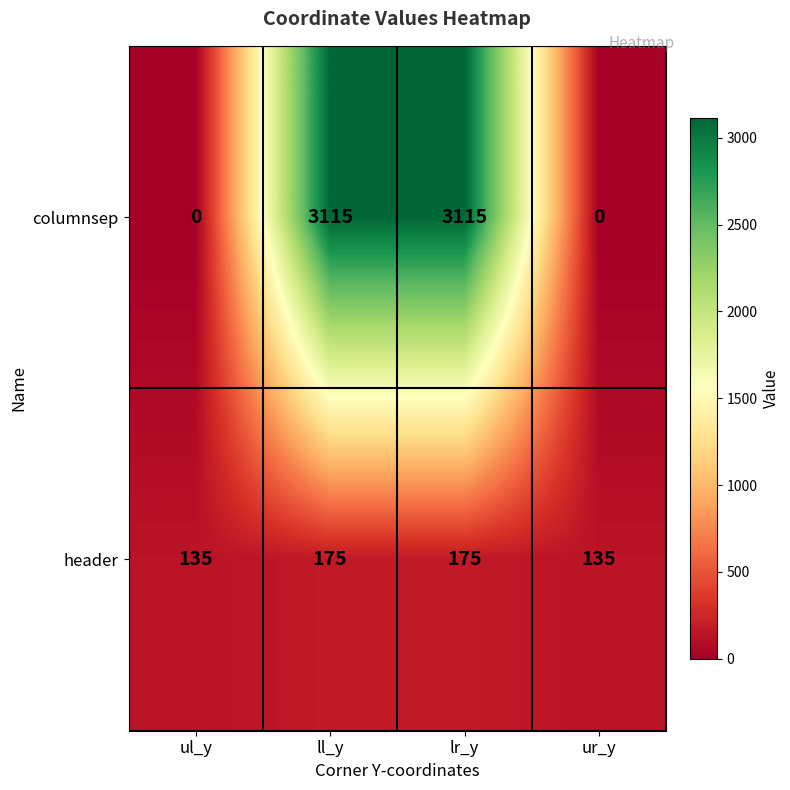

Reading left to right, list all the values displayed in this chart.

columnsep: ul_y=0	ll_y=3115	lr_y=3115	ur_y=0
header: ul_y=135	ll_y=175	lr_y=175	ur_y=135